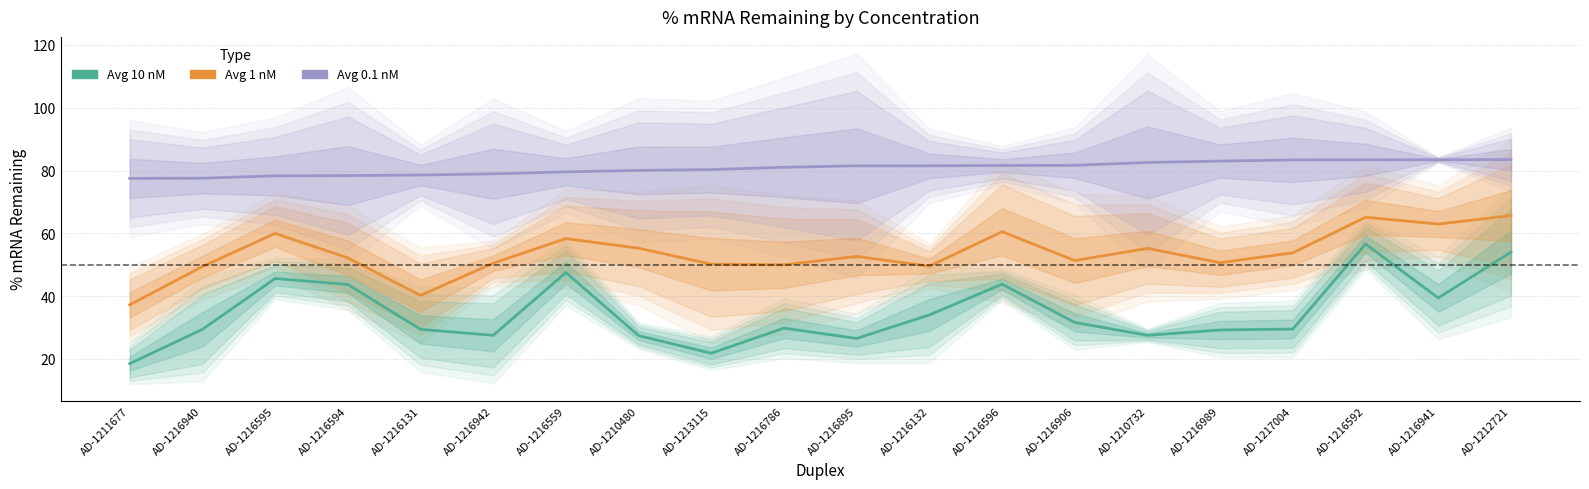

Rank the series by their maximum value, from highest to lowest.

Avg 0.1 nM, Avg 1 nM, Avg 10 nM